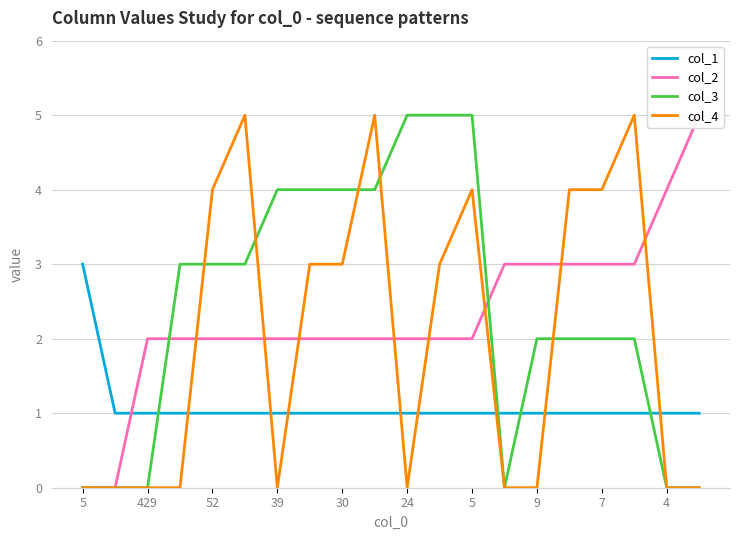

What is the difference between the maximum and minimum values in the col_3 series?

5